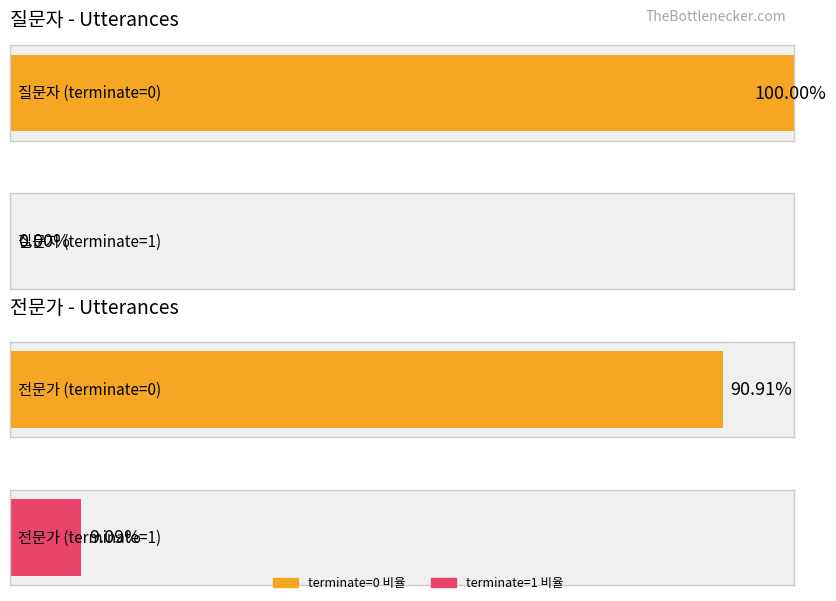

True or false: 질문자 has a value of 0 at 19.

True